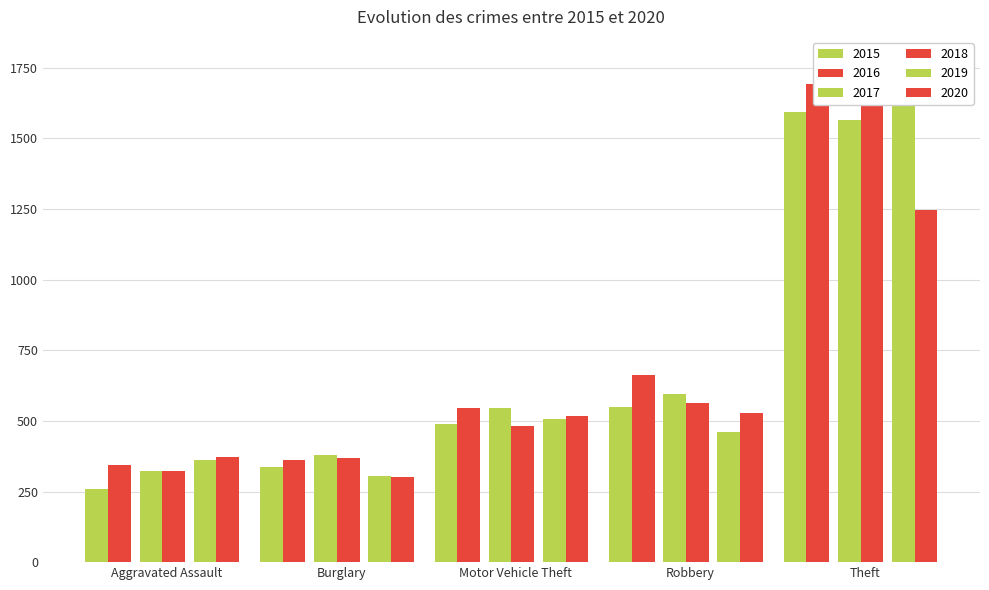

Which series has the largest range (max minus min)?

2019